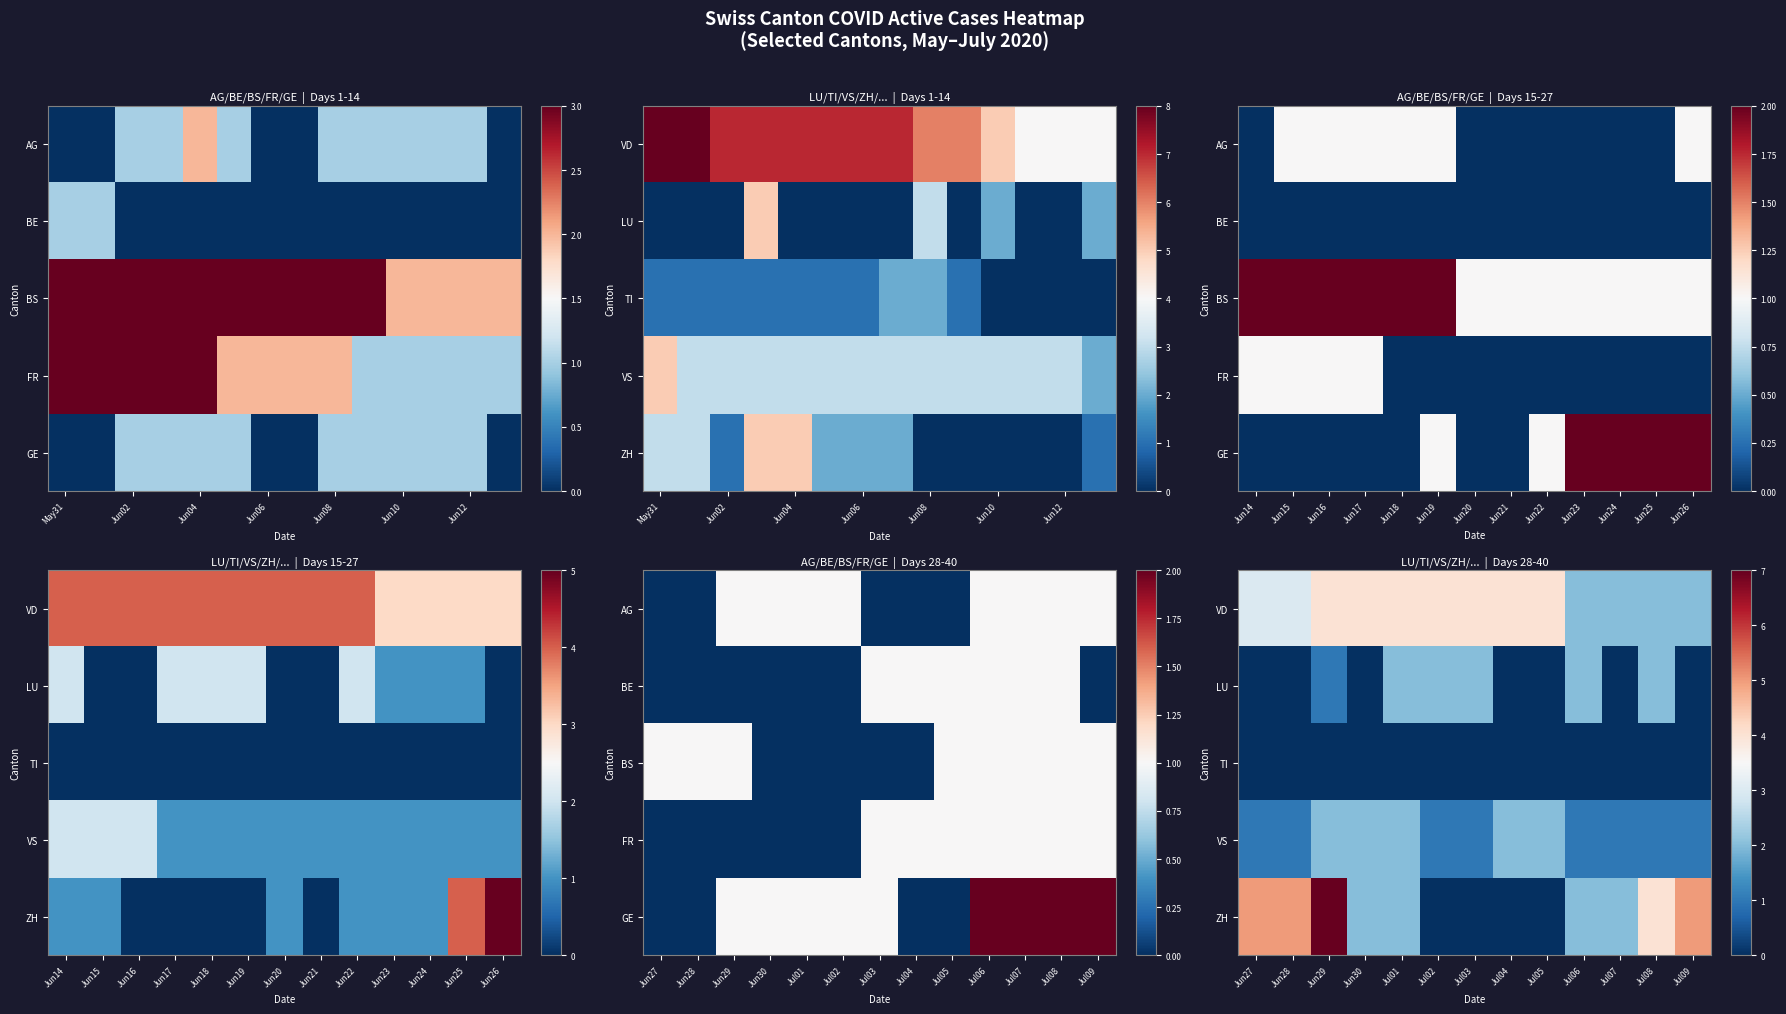

The value of VD at Jul05 is 5. True or false?

False